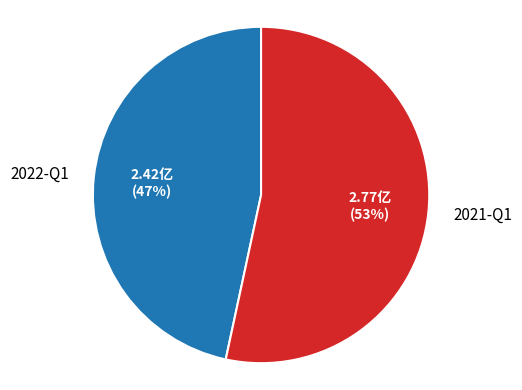

Between 2021-Q1 and 2022-Q1, which is larger?

2021-Q1